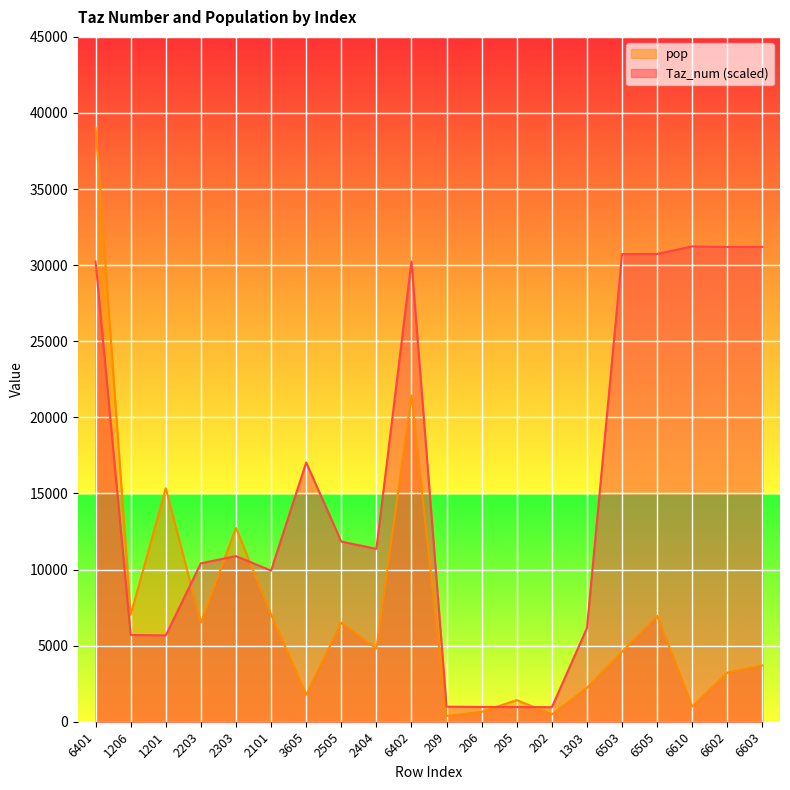

True or false: Taz_num has more than 1 points higher than both neighbors.

True